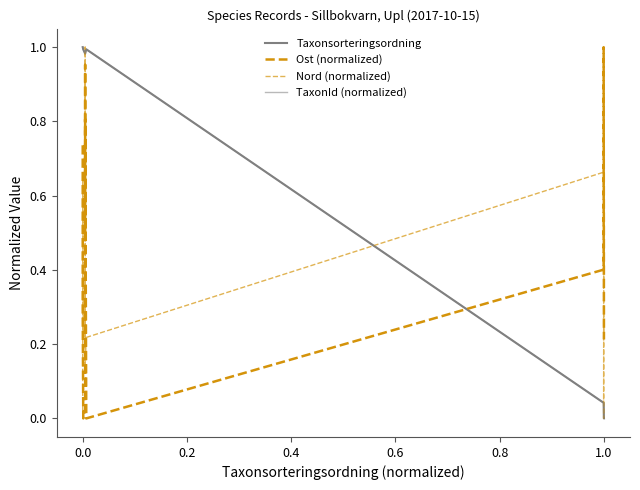

Which series has the largest range (max minus min)?

Taxonsorteringsordning